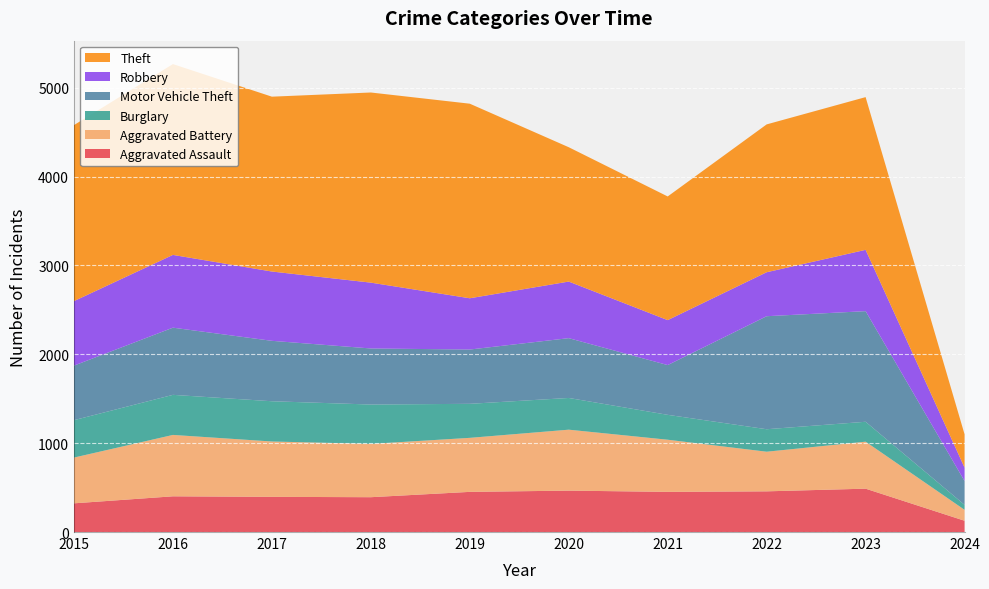

Reading left to right, transcribe all the data shown in this chart.

Aggravated Assault: 323	402	396	392	452	466	452	458	488	127
Aggravated Battery: 515	691	623	600	608	686	587	446	529	123
Burglary: 421	451	453	443	383	357	280	253	224	56
Motor Vehicle Theft: 614	756	680	631	611	673	560	1272	1245	268
Robbery: 726	819	780	741	577	637	506	495	690	151
Theft: 1981	2148	1968	2140	2190	1512	1392	1664	1719	375